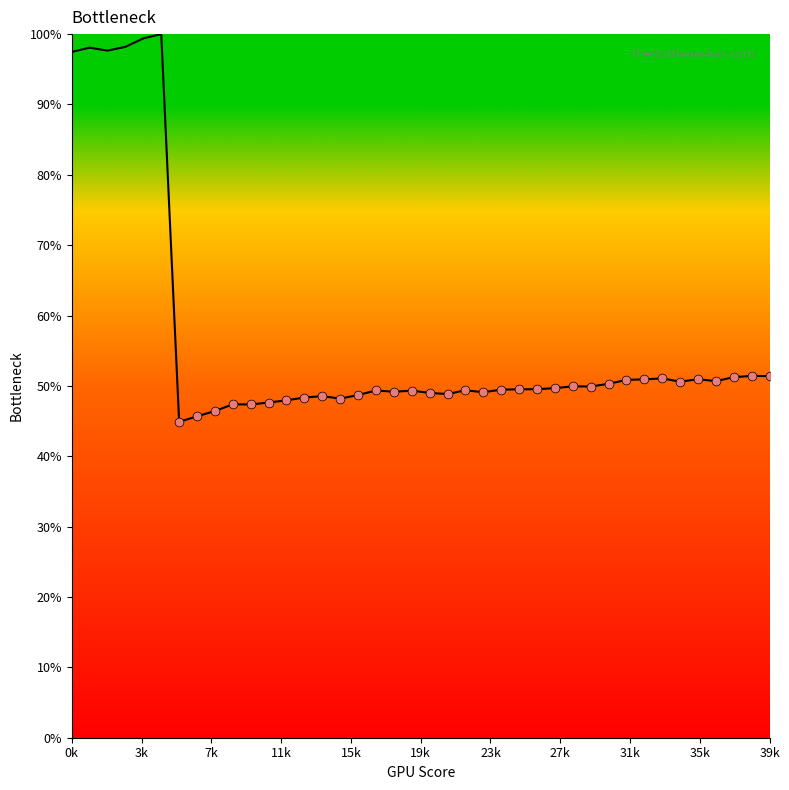

What is the difference between the maximum and minimum values?

55.1